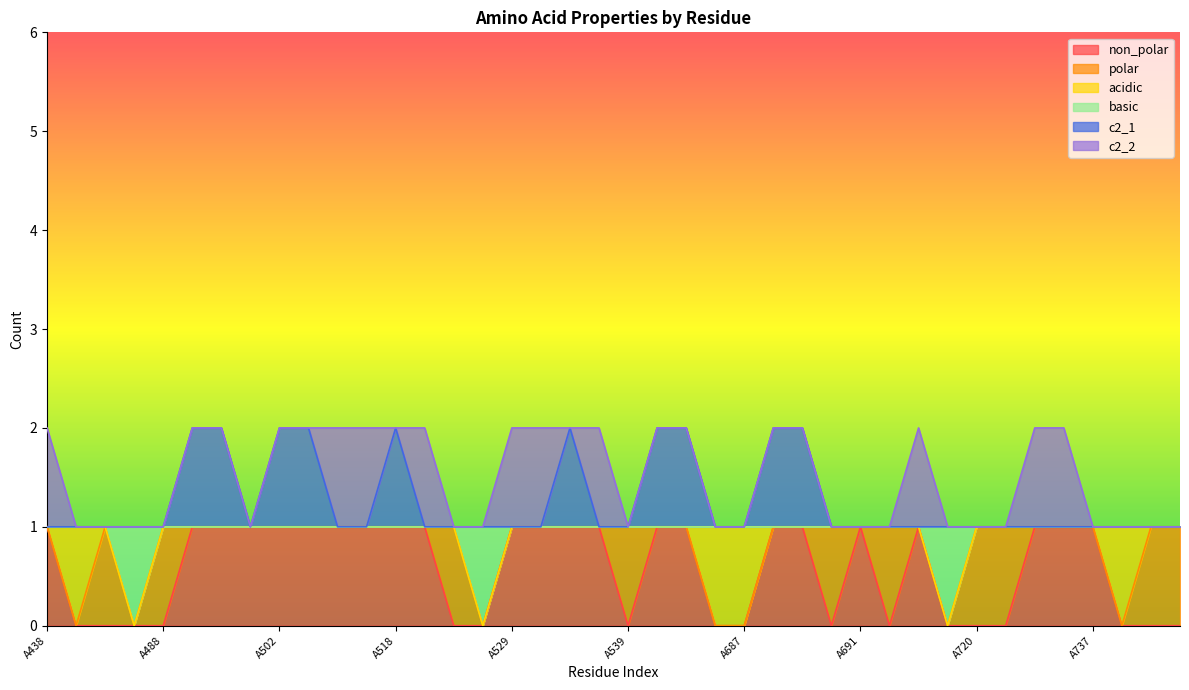

True or false: non_polar has more than 1 interior local peaks.

True